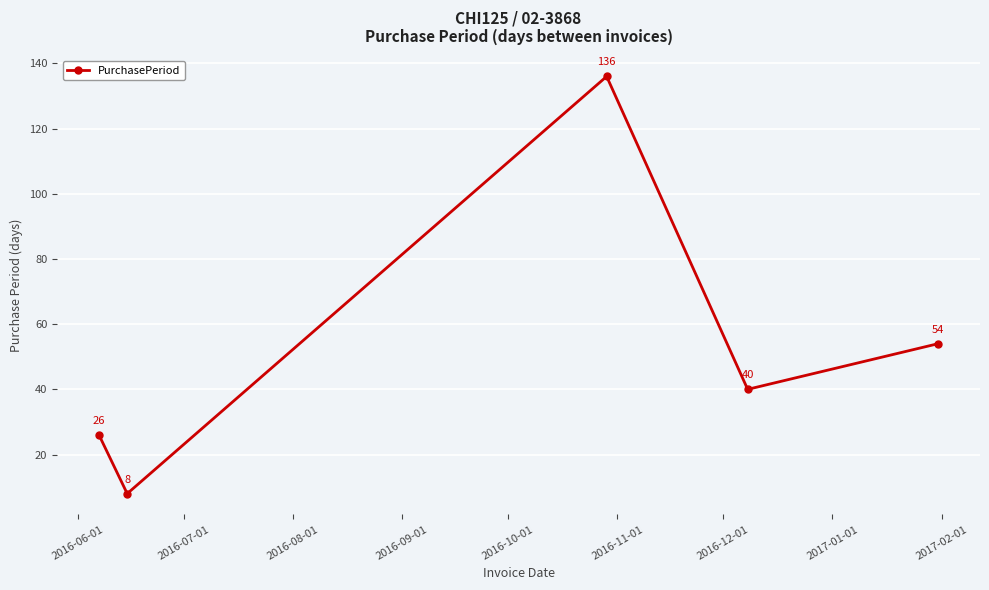

Reading right to left, what are all the values shown in this chart?

54	40	136	8	26